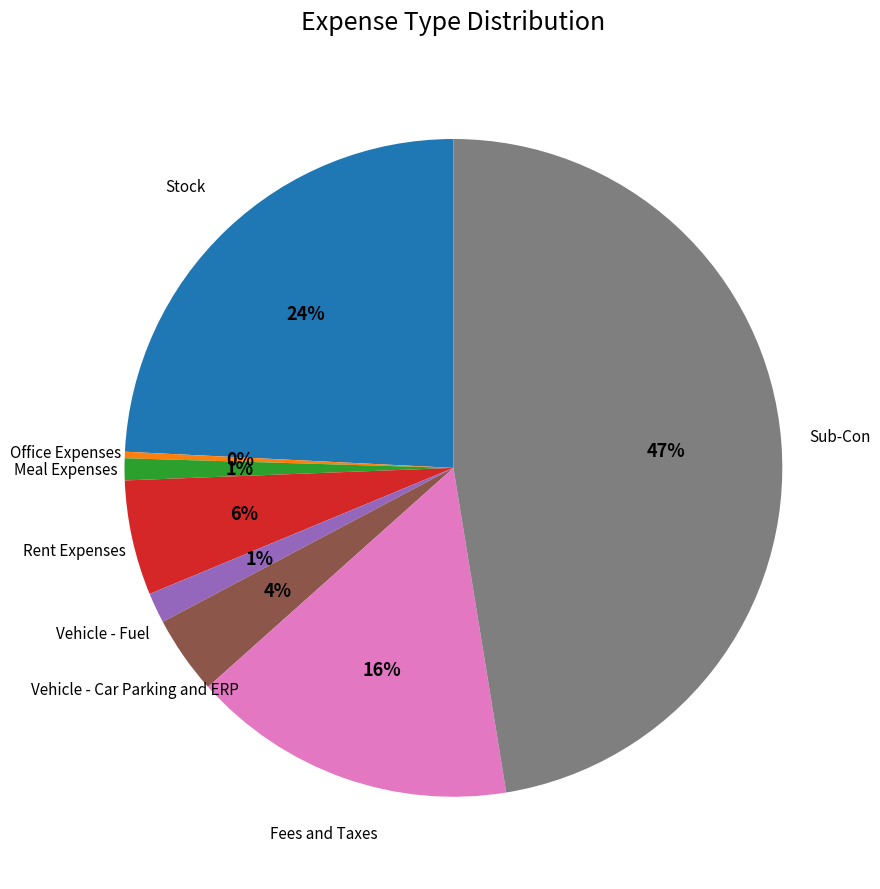

Is there any slice that represents more than half of the pie?

No